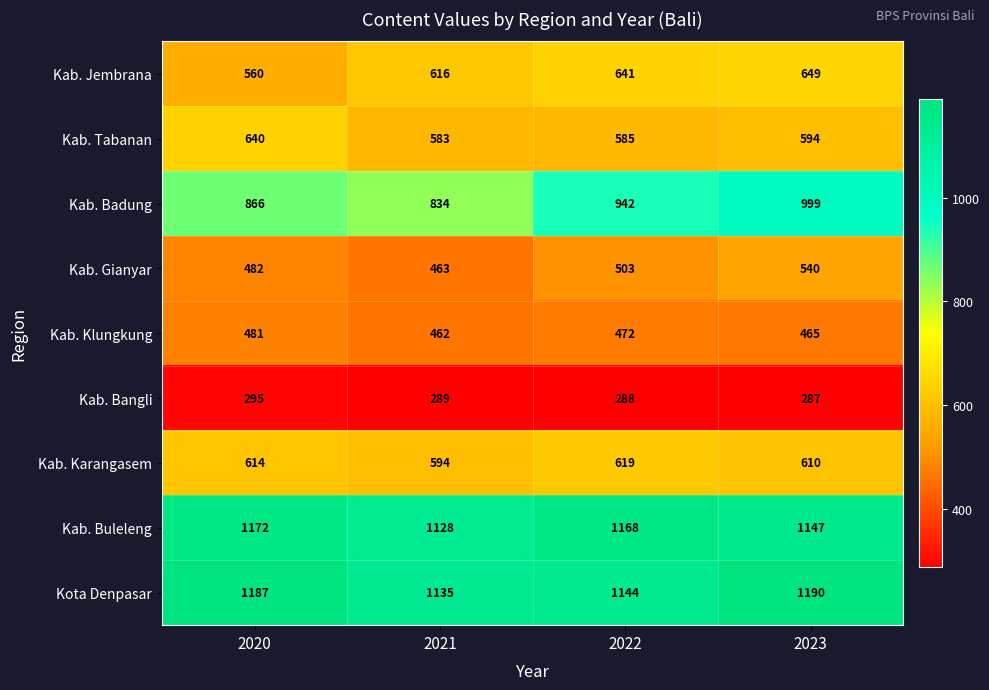

Which series has the largest total across all categories?

Kota Denpasar